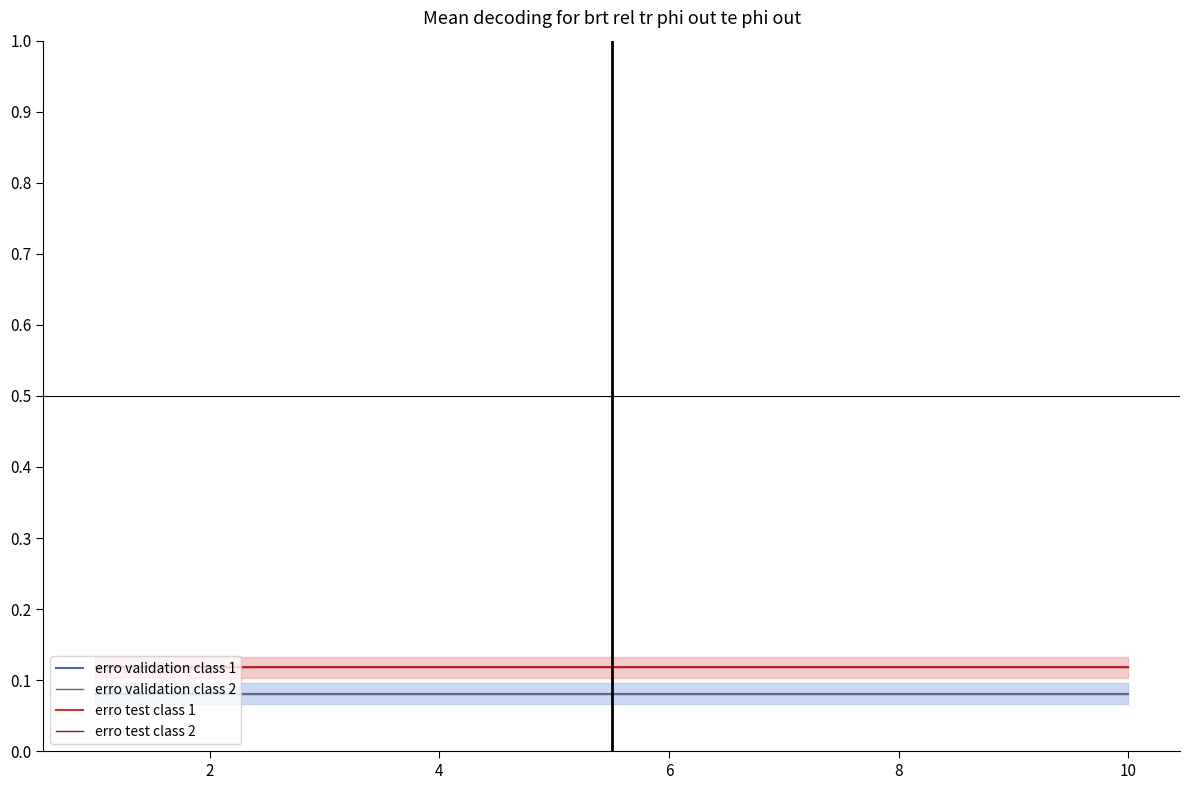

True or false: erro validation class 2 has more than 2 points higher than both neighbors.

False